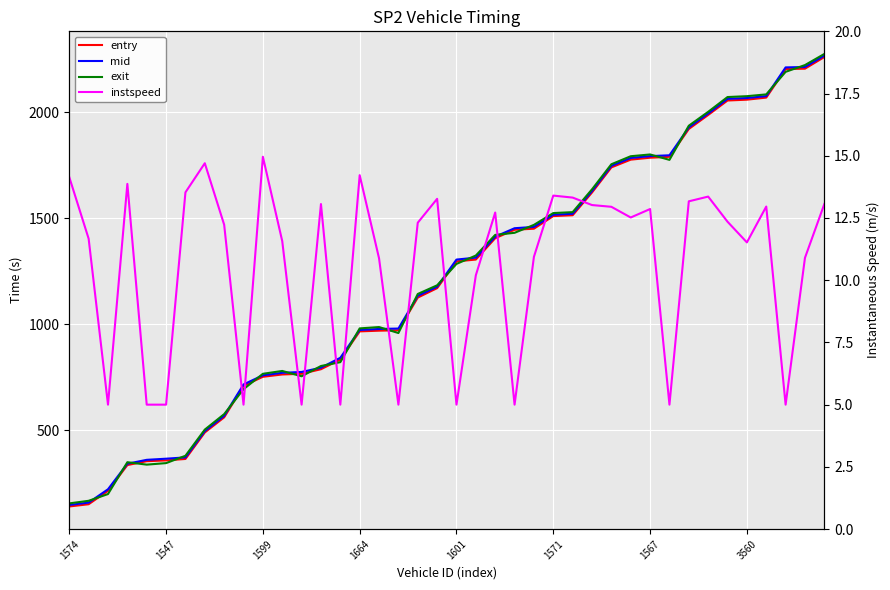

List the series in order of their peak value, highest first.

exit, mid, entry, instspeed